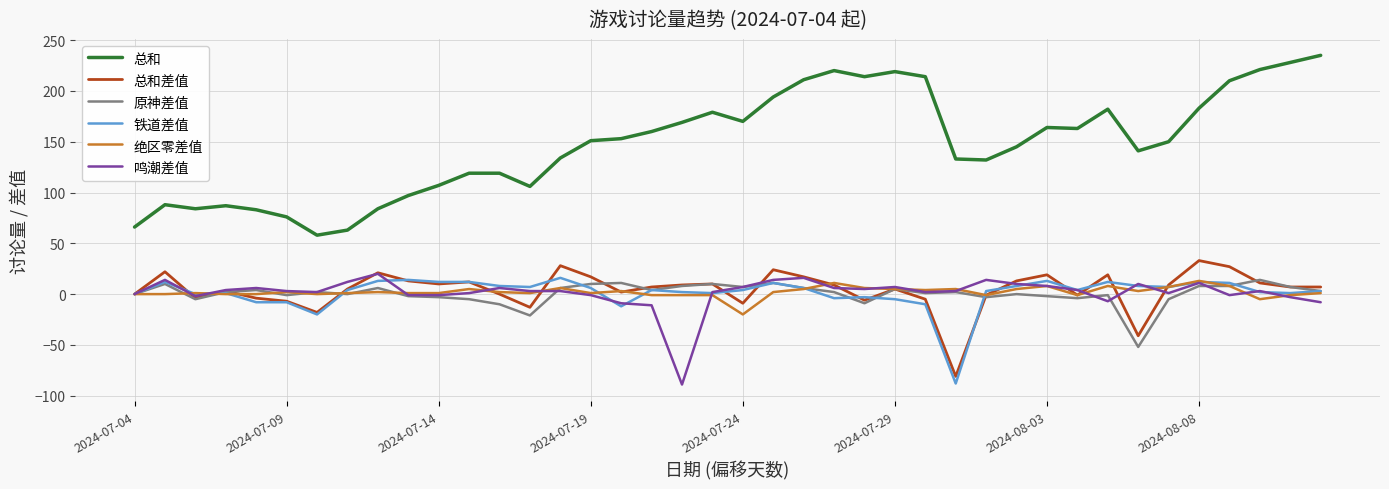

What is the minimum value shown in the chart?

-89